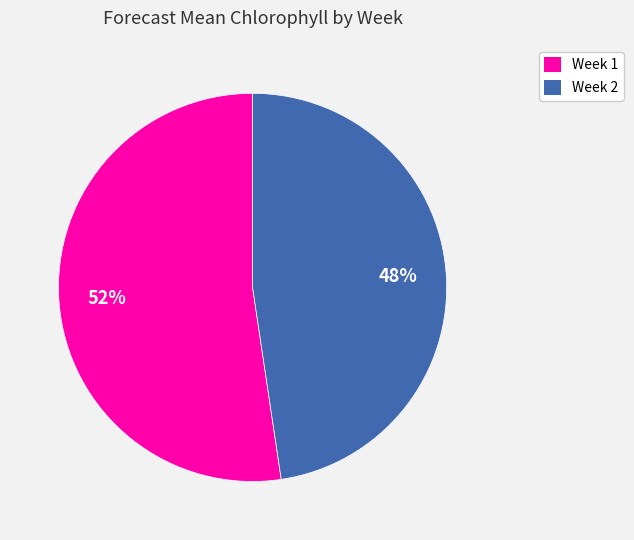

How many slices are in this pie chart?

2